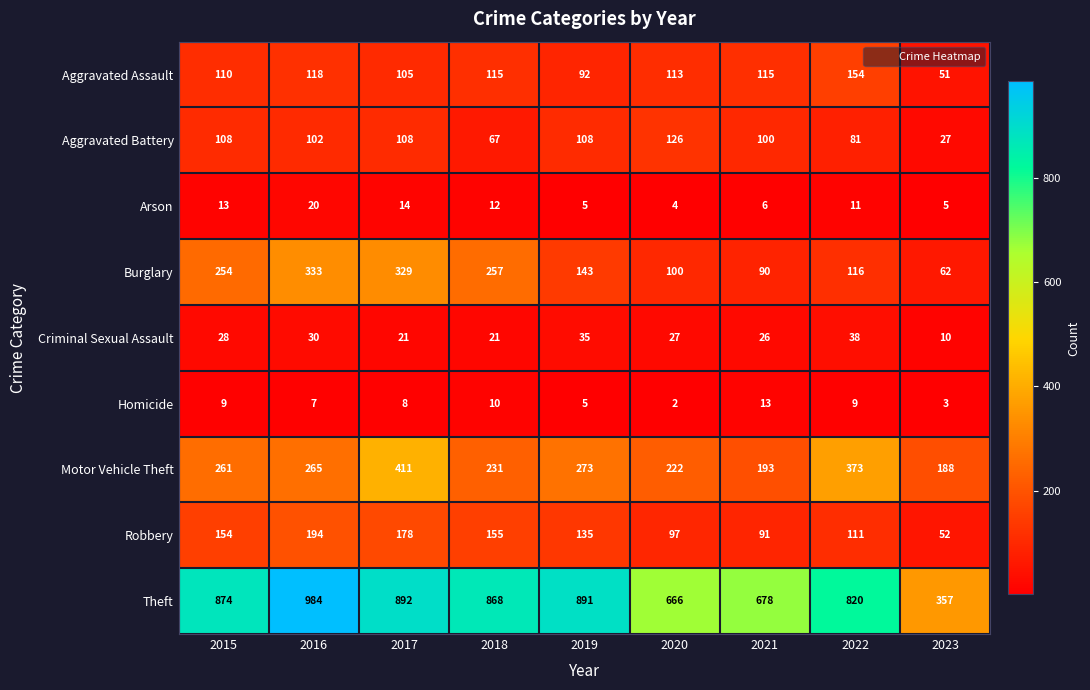

At which label does Burglary reach its minimum?

2023